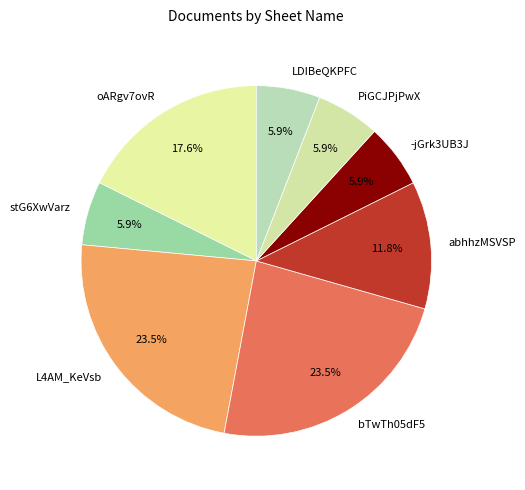

What is the ratio of the value at PiGCJPjPwX to the value at stG6XwVarz?

1.0